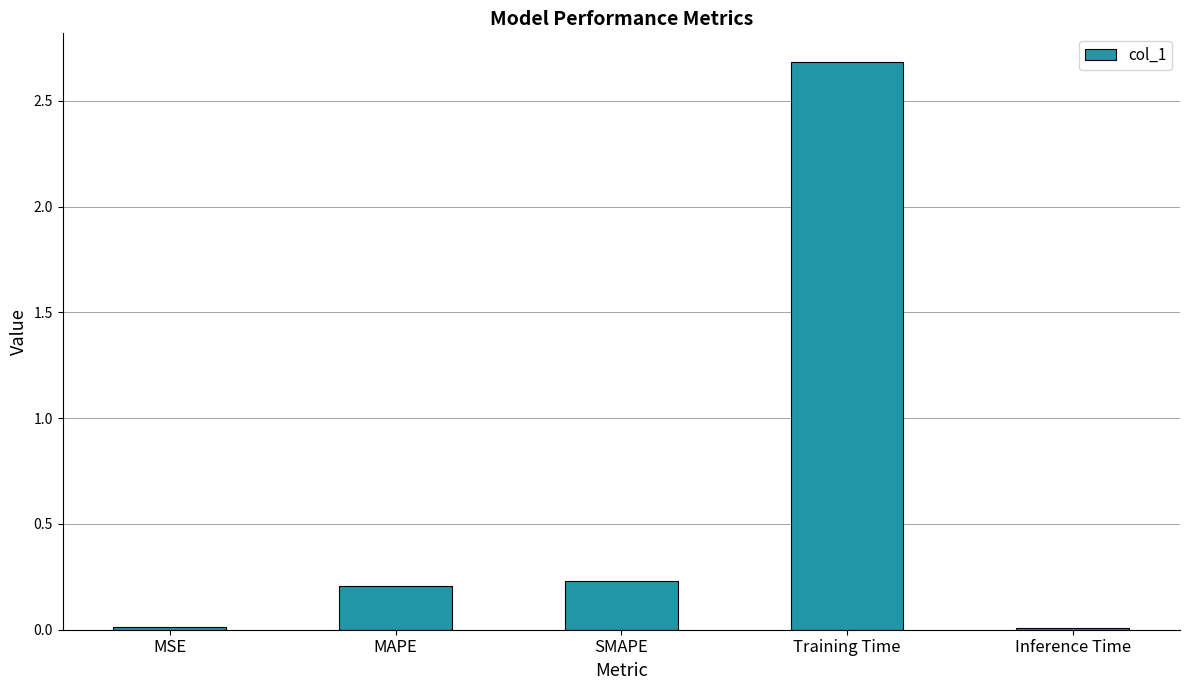

What is the difference between the maximum and second lowest values?

2.7